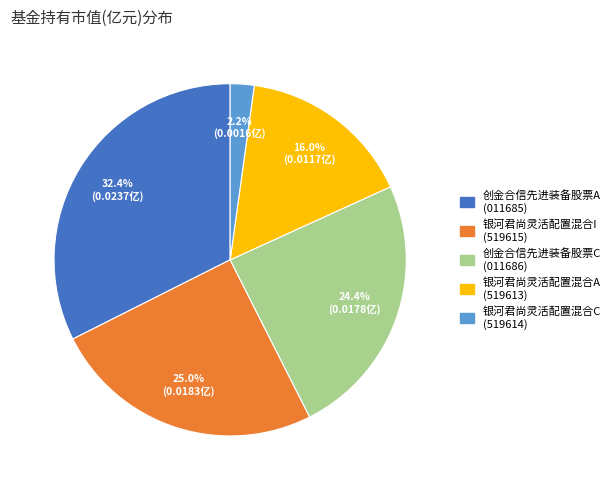

How many segments does this pie chart have?

5